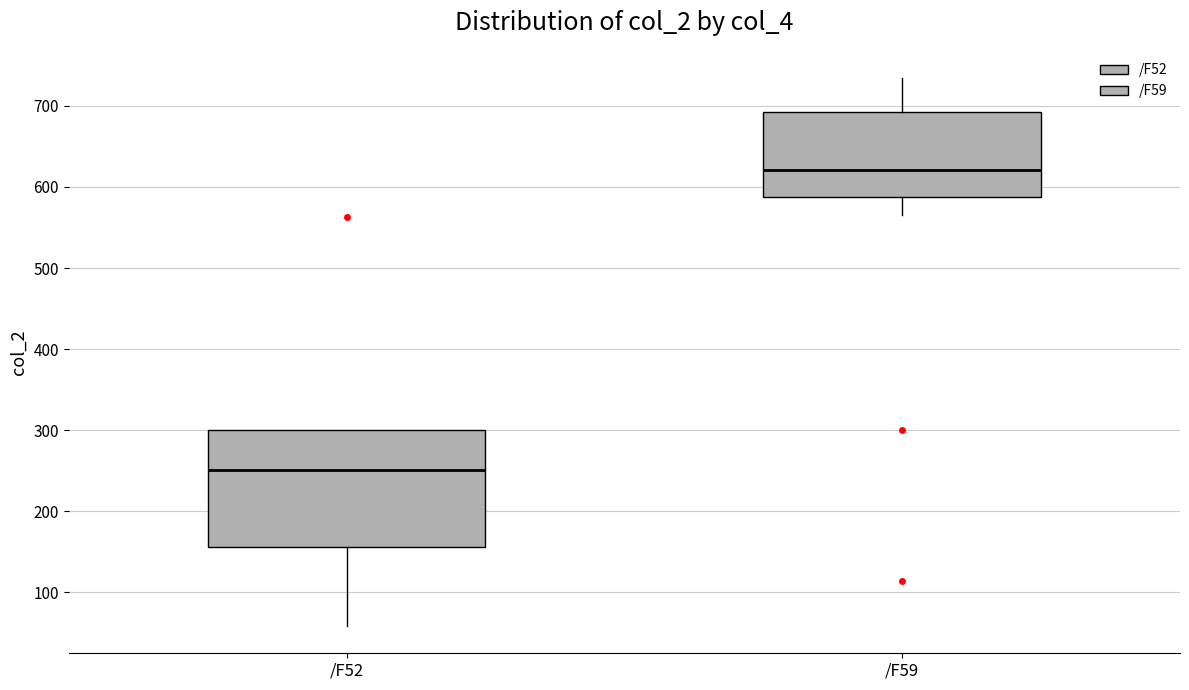

Which box is the tallest, from its lower edge to its upper edge?

/F52